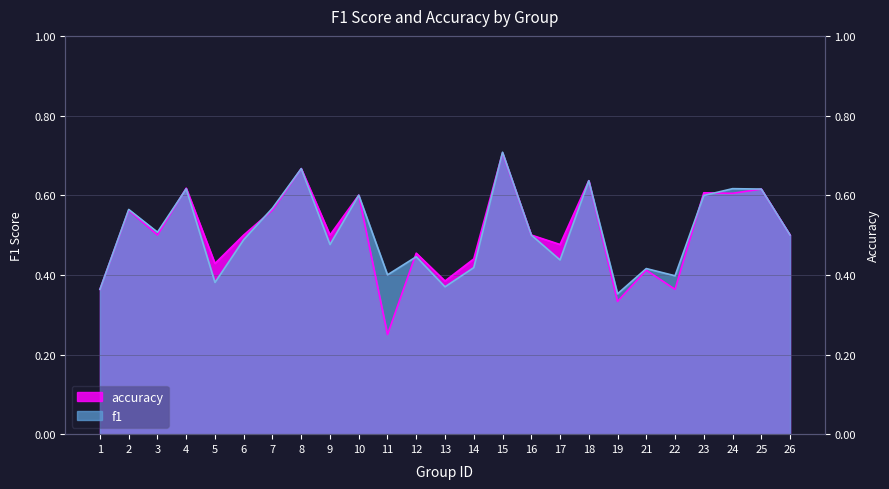

Where is the first local maximum for f1?

2